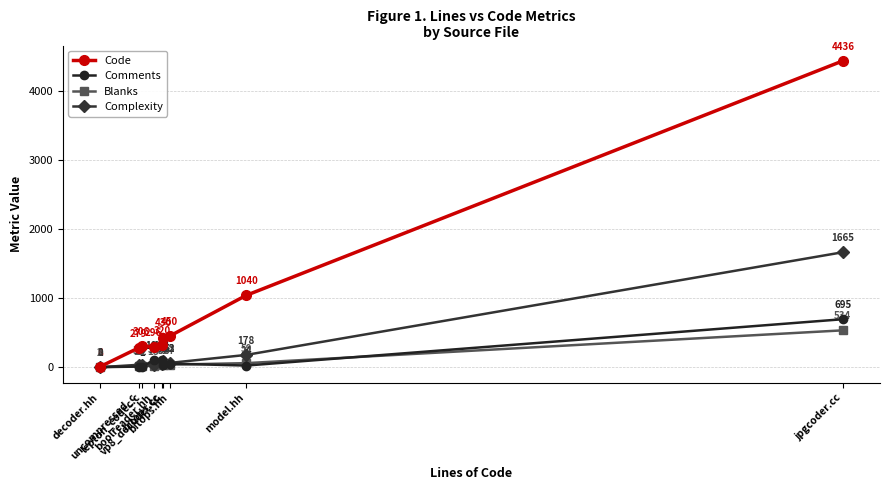

What is the value of the Comments point at the 1st from the left?

1